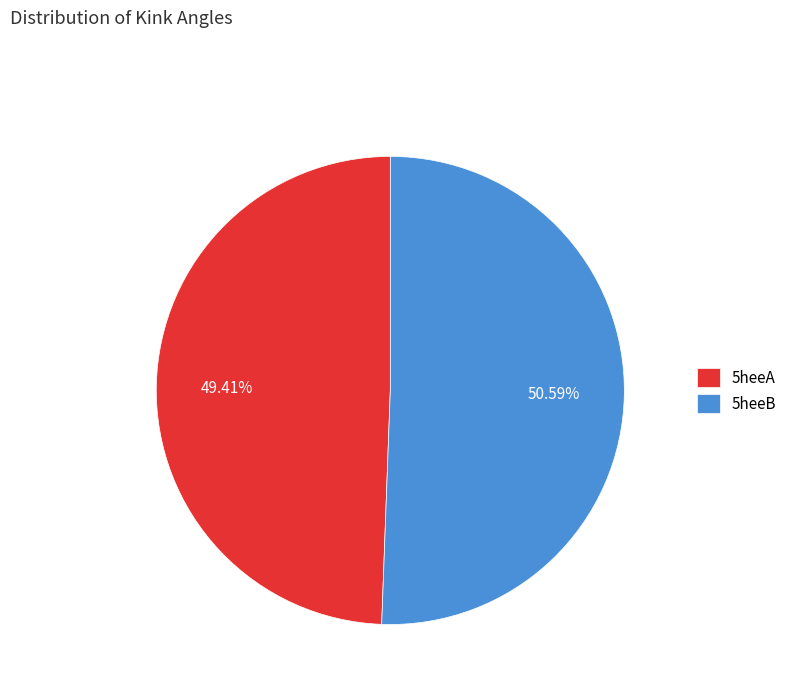

To the nearest percent, what is the difference between the 5heeA and 5heeB slice percentages?

1%